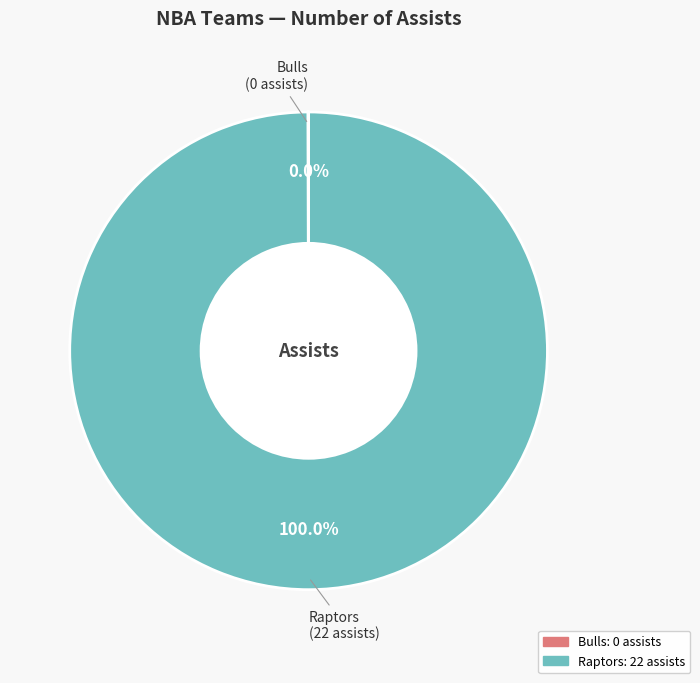

What percentage is the Raptors slice, to the nearest percent?

100%